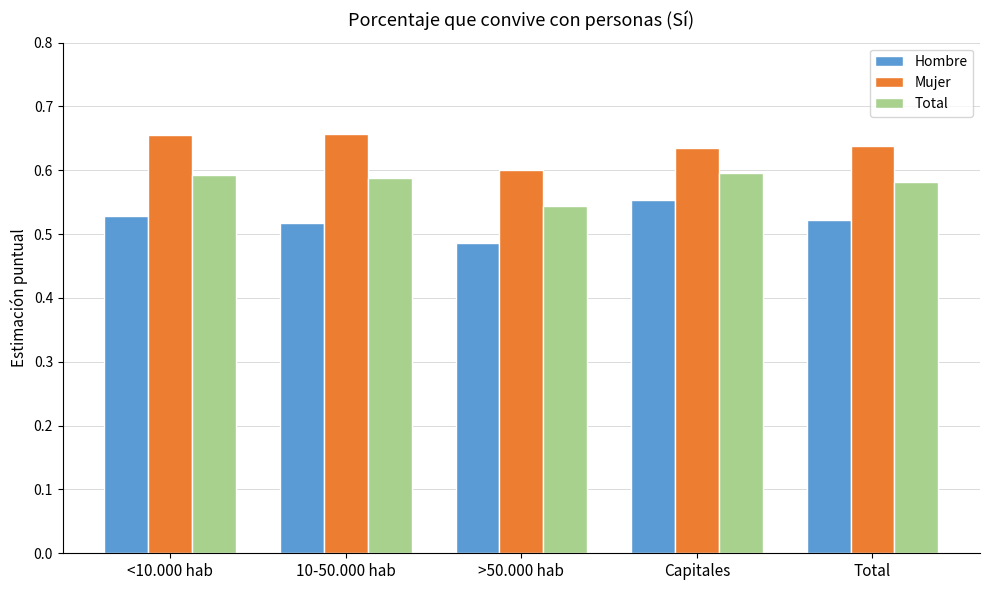

At which category does the chart reach its minimum across all series?

>50.000 hab